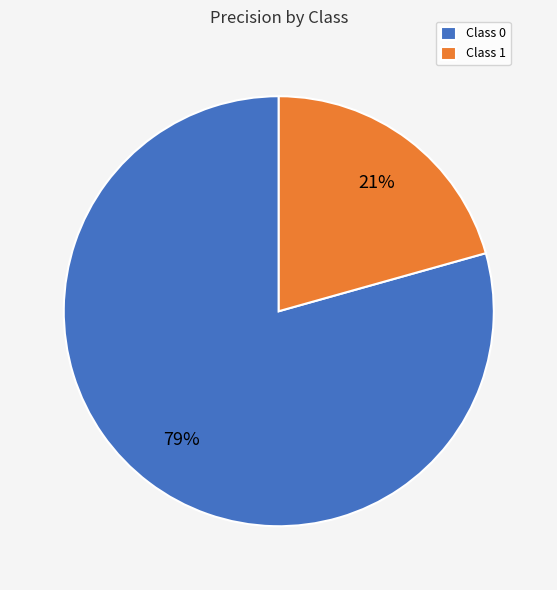

Is there any slice that represents more than half of the pie?

Yes